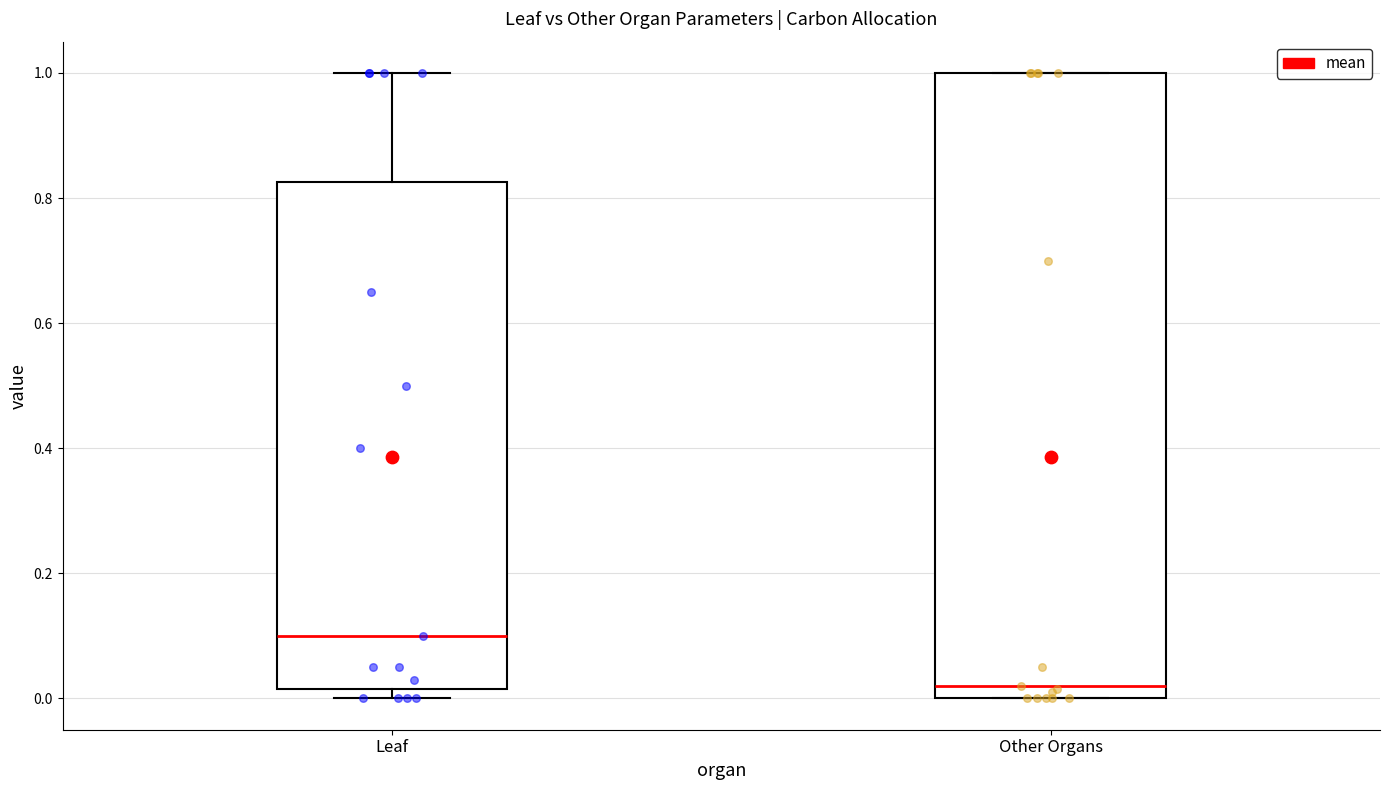

Which box's median line is the highest?

Leaf